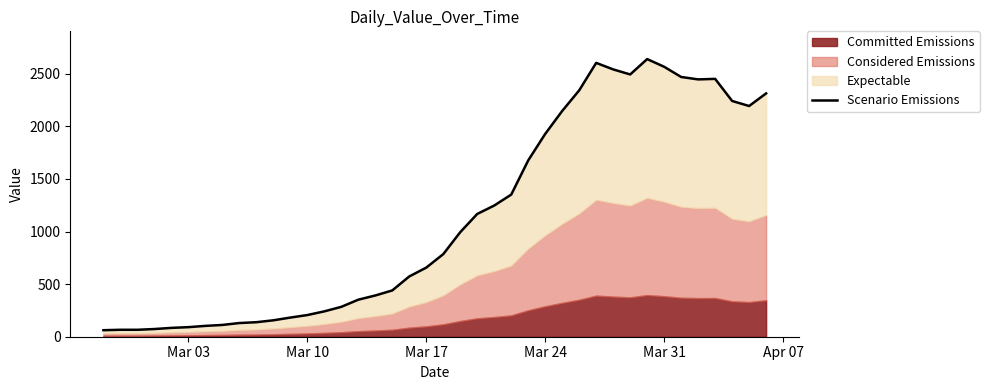

How many interior local valleys (lower than both neighbors) does the data have?

3